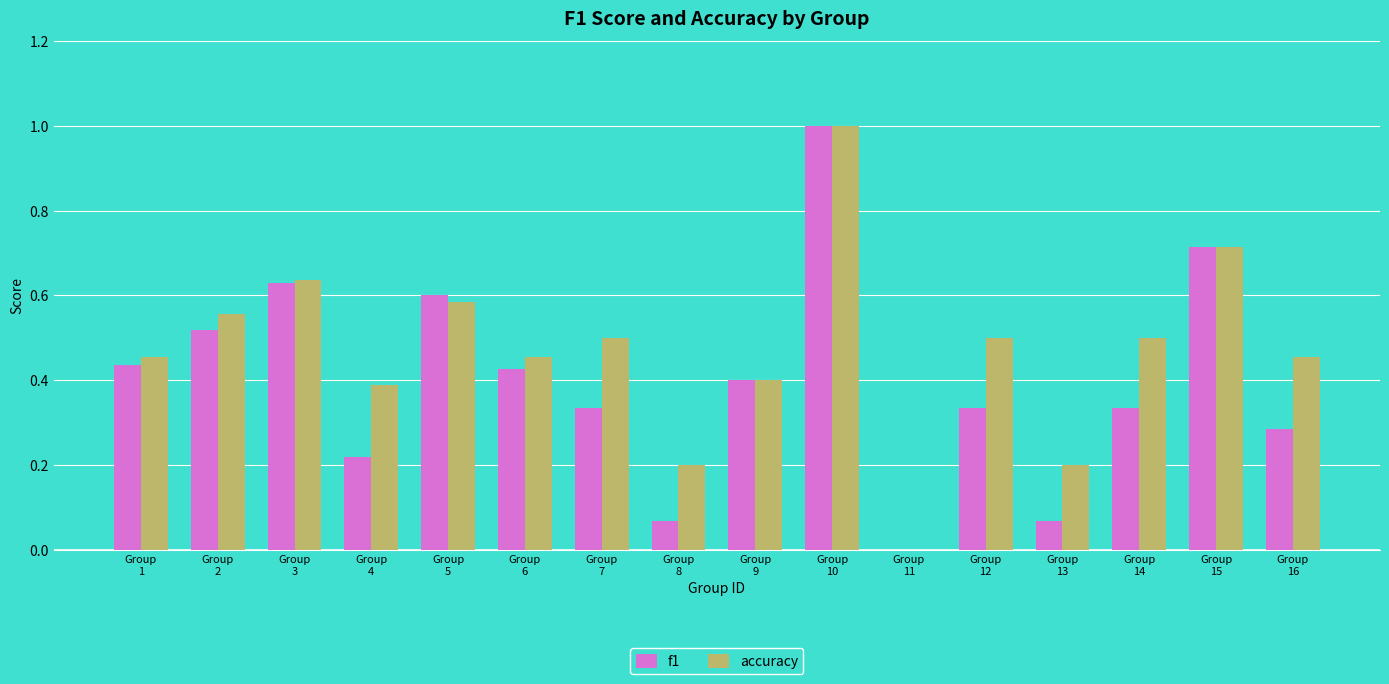

Which series has the largest total across all categories?

accuracy